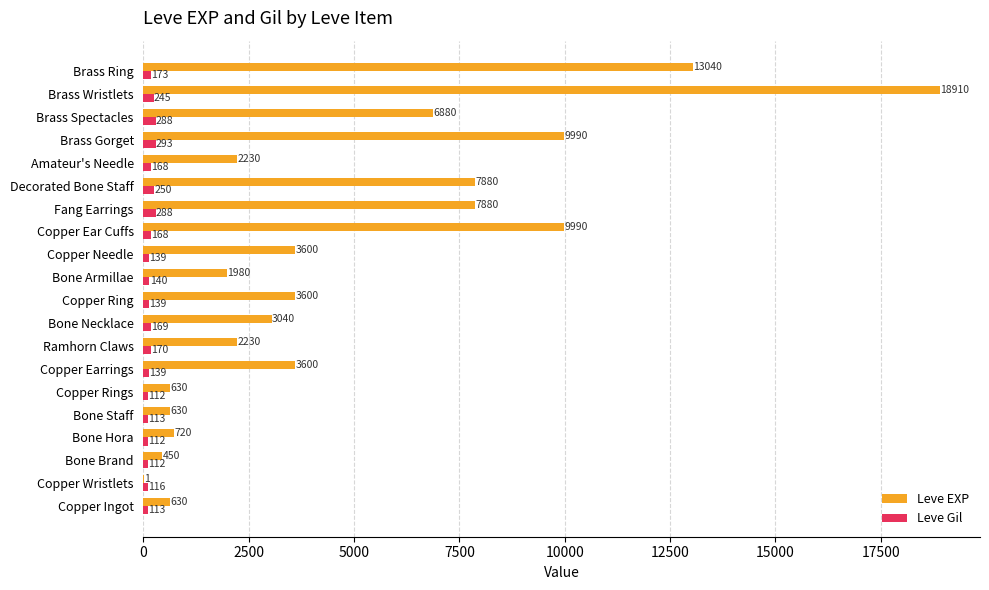

Which category has the highest value in the Leve Gil series?

Brass Gorget